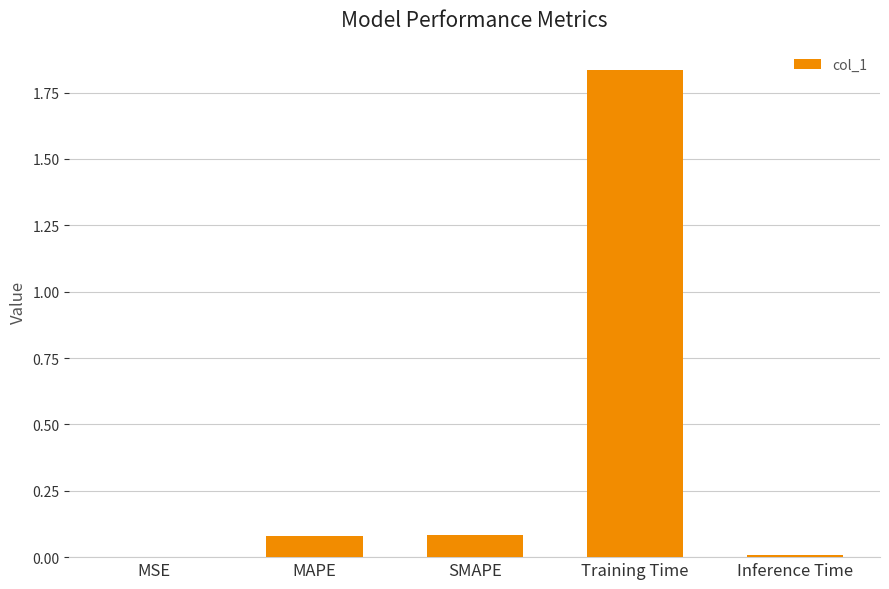

What is the sum of all values?

2.0